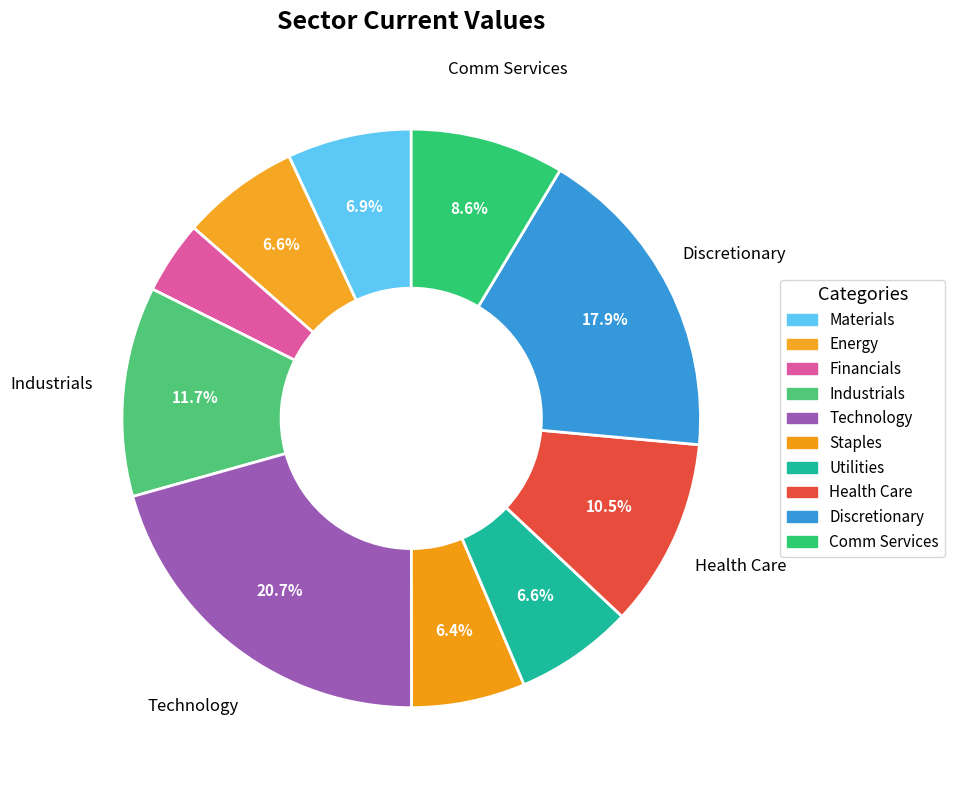

Combined, what portion of the pie is Discretionary and Materials?

24.8%